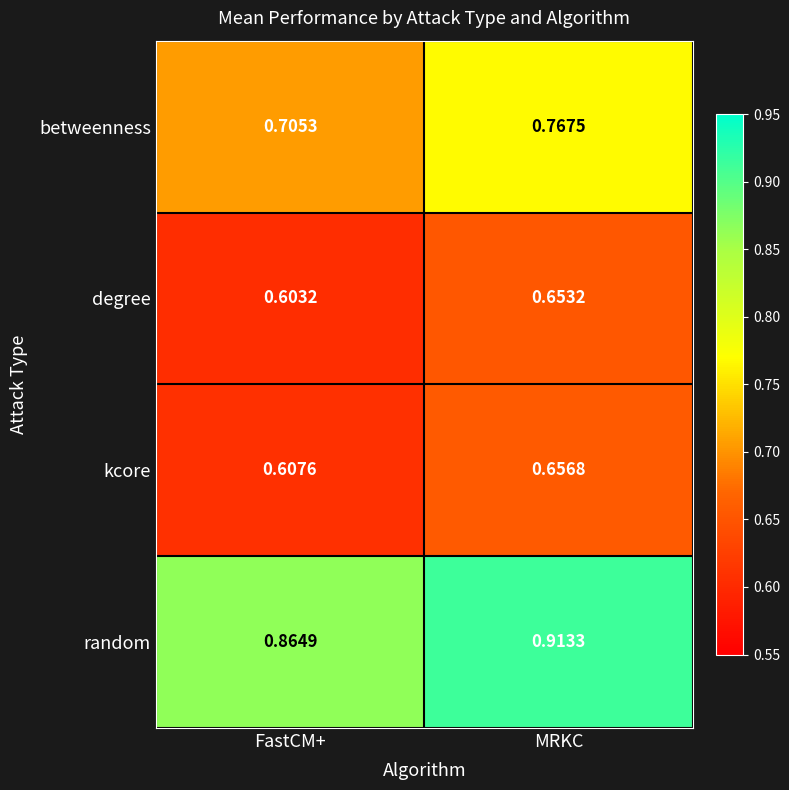

At which category does the chart reach its peak across all series?

MRKC